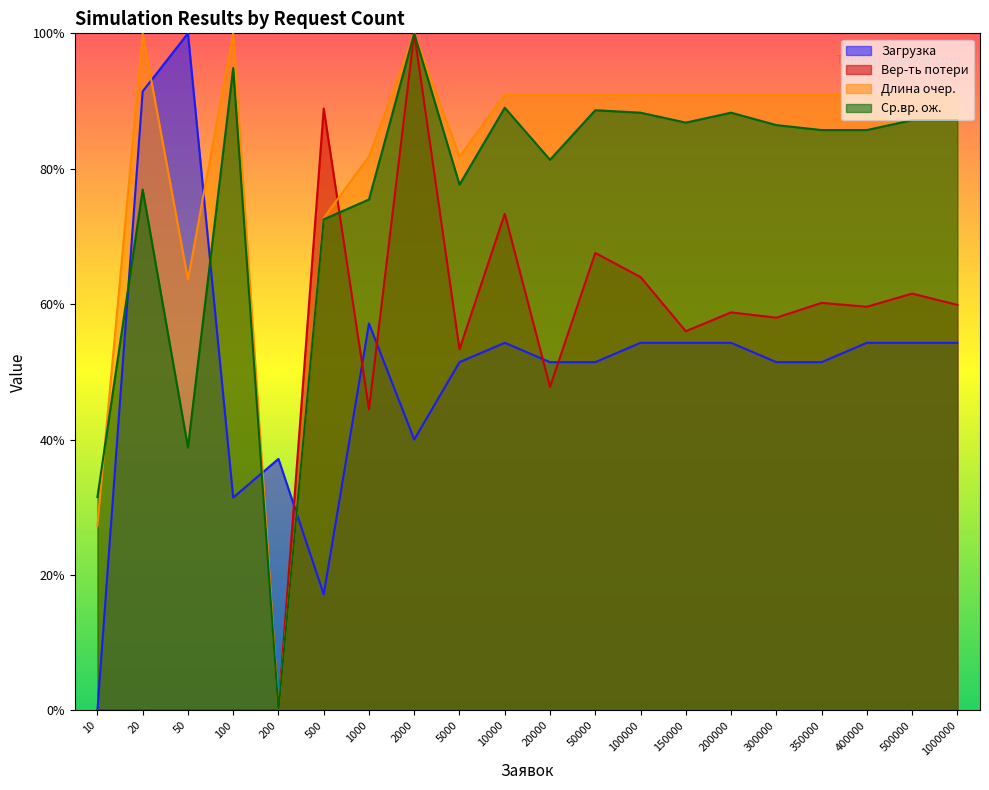

What is the total value across all series at 150000?

2.9